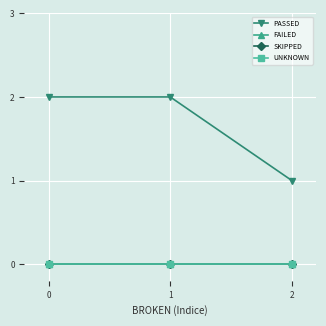

Is this an area chart (filled region under the line)?

No